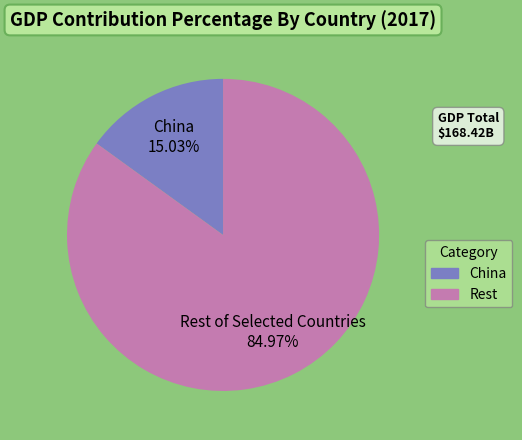

To the nearest percent, what is the average slice percentage?

50%